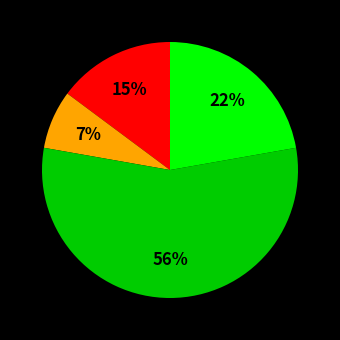

To the nearest percent, what is the average slice percentage?

25%